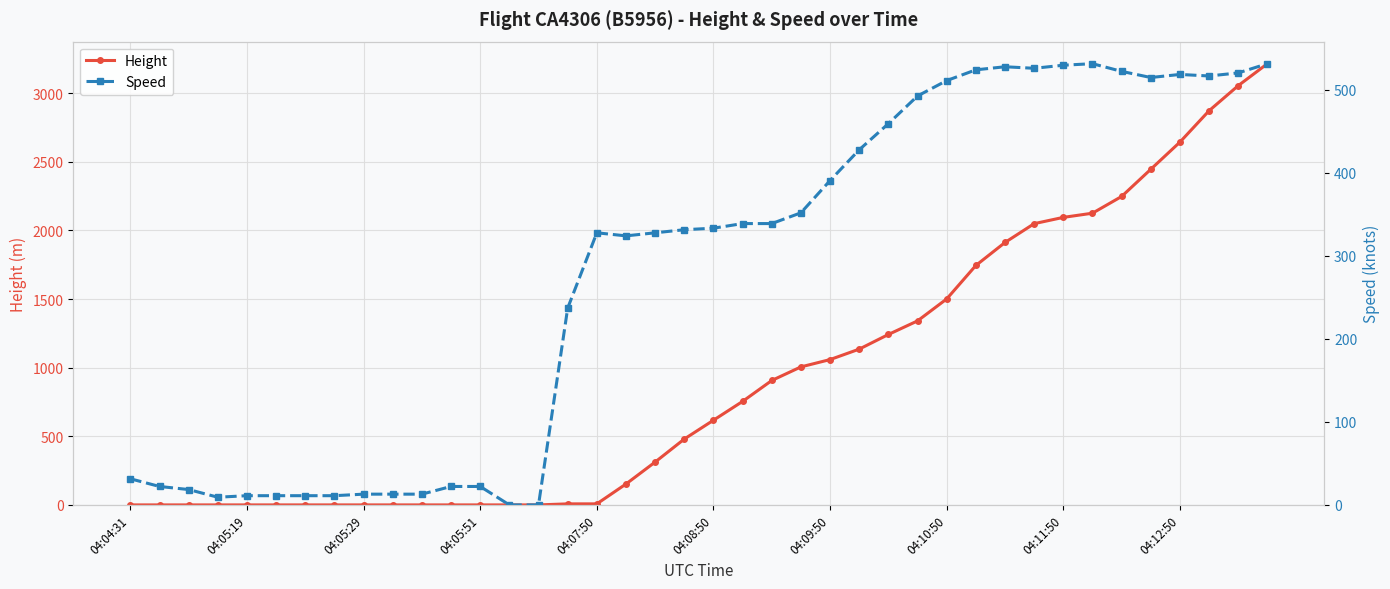

What is the difference between the maximum and minimum values in the Speed series?

531.5